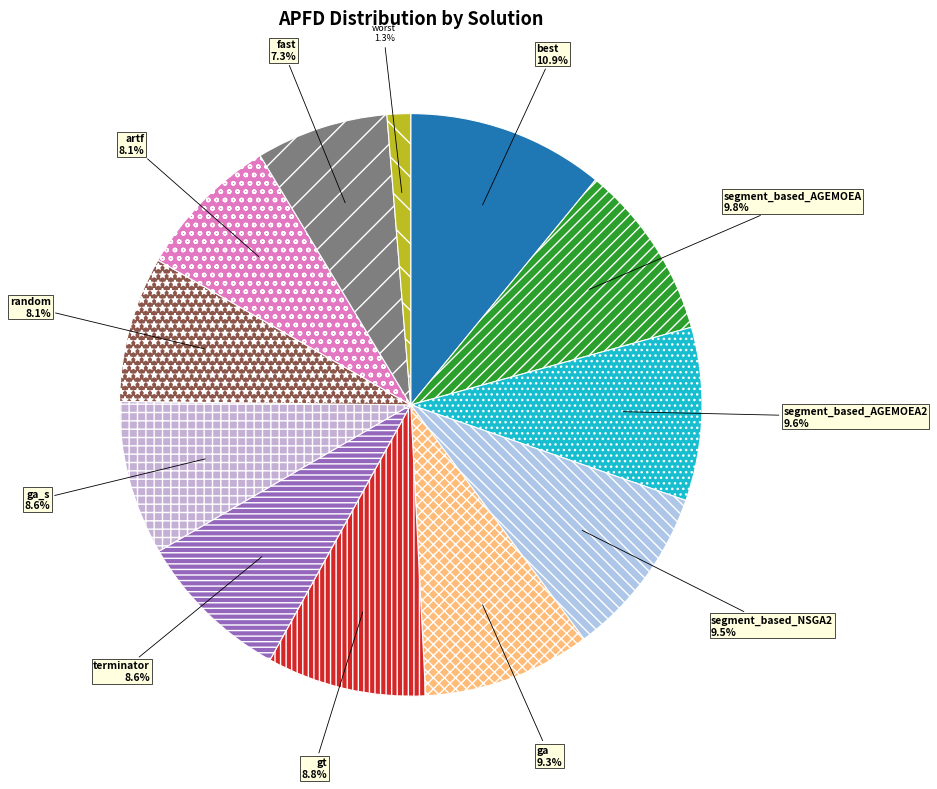

What percentage is the best slice, to the nearest percent?

11%